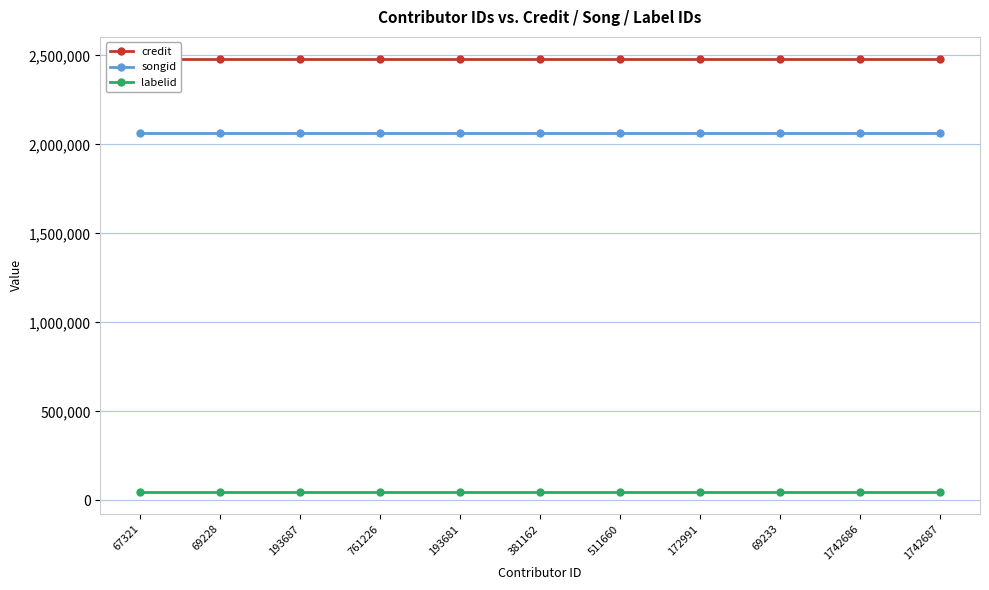

The songid series shows 3568671 at 381162. True or false?

False